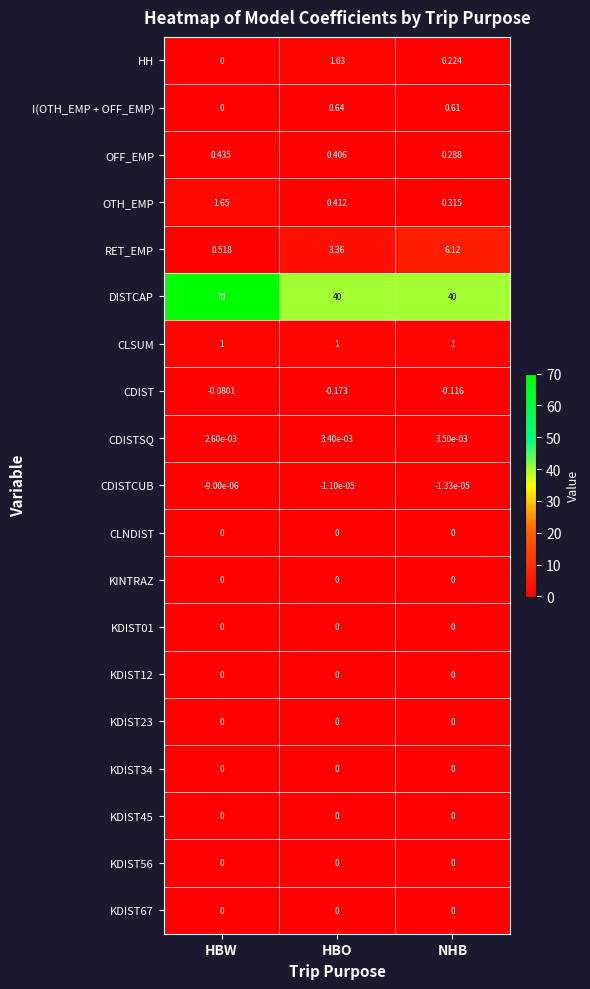

Where is I(OTH_EMP + OFF_EMP) nearest to the value 0?

HBW